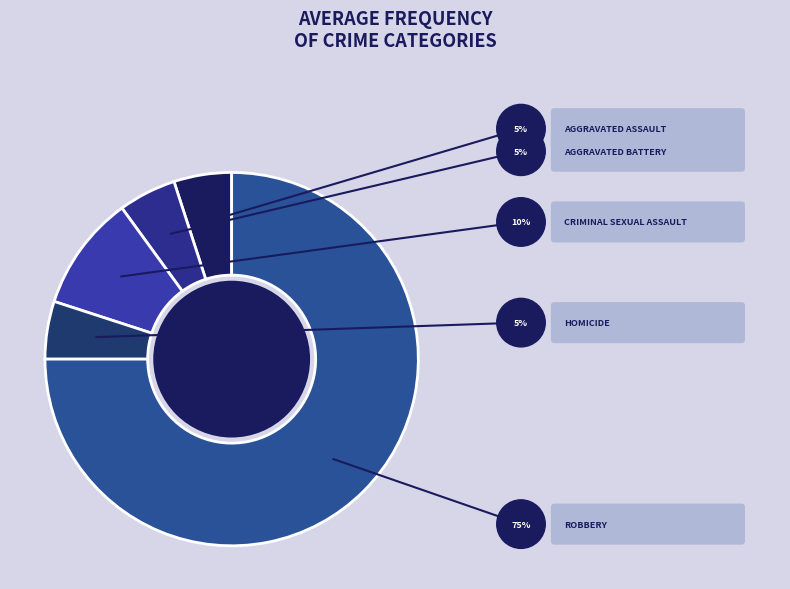

How many slices are in this pie chart?

5